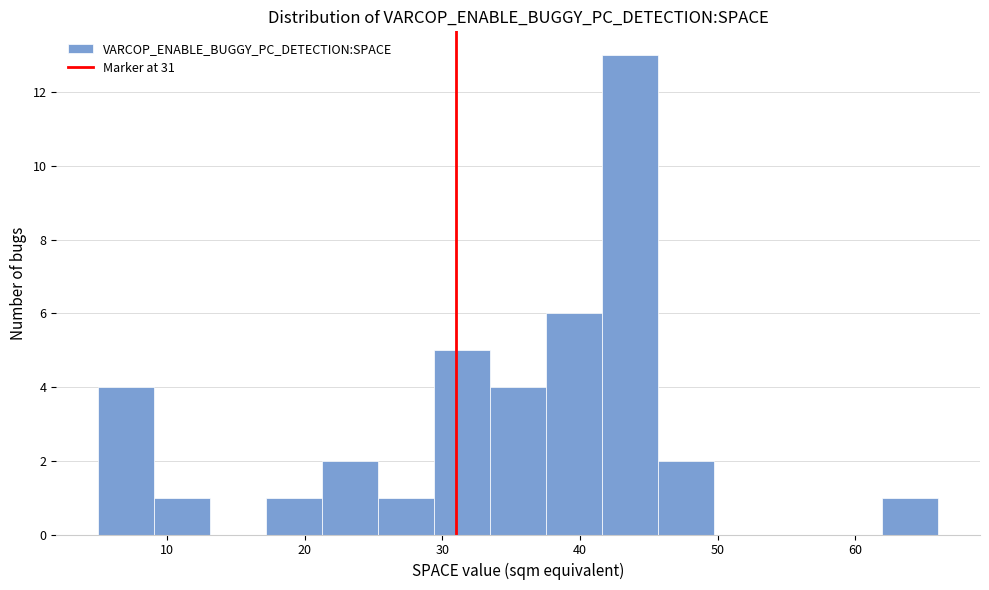

Reading left to right, list every bar in this chart as the range it spans on the x-axis followed by its height. Neither the bar edges nor the heights are printed on the chart, so give them approximately, as read against the axes.

5 to 9: 4
9 to 13: 1
13 to 17: 0
17 to 21: 1
21 to 25: 2
25 to 29: 1
29 to 33: 5
33 to 38: 4
38 to 42: 6
42 to 46: 13
46 to 50: 2
50 to 54: 0
54 to 58: 0
58 to 62: 0
62 to 66: 1